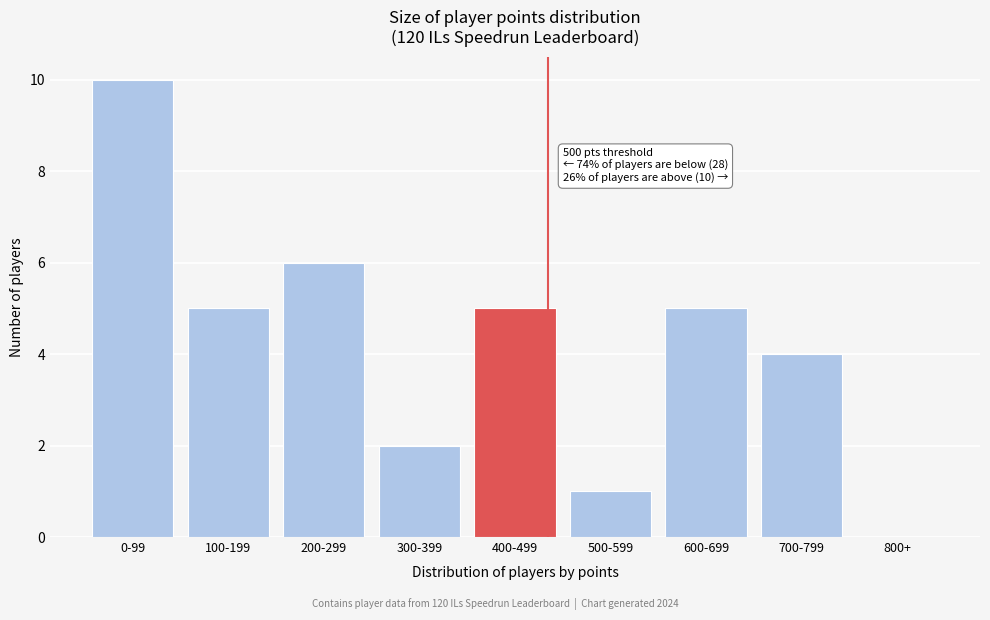

Reading left to right, transcribe all the data shown in this chart.

0-99=10	100-199=5	200-299=6	300-399=2	400-499=5	500-599=1	600-699=5	700-799=4	800+=0